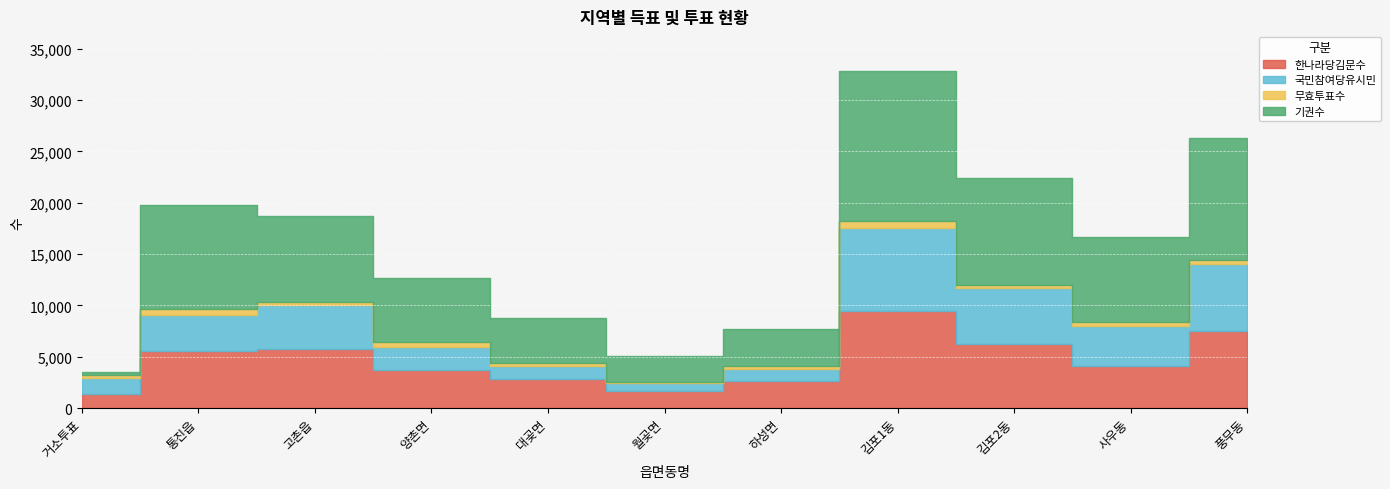

At which category is the sum across all series the highest?

김포1동